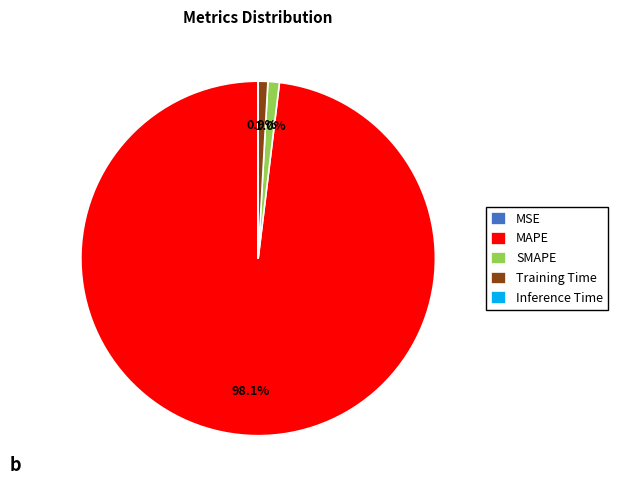

What is the ratio of the value at MAPE to the value at Training Time?

111.9